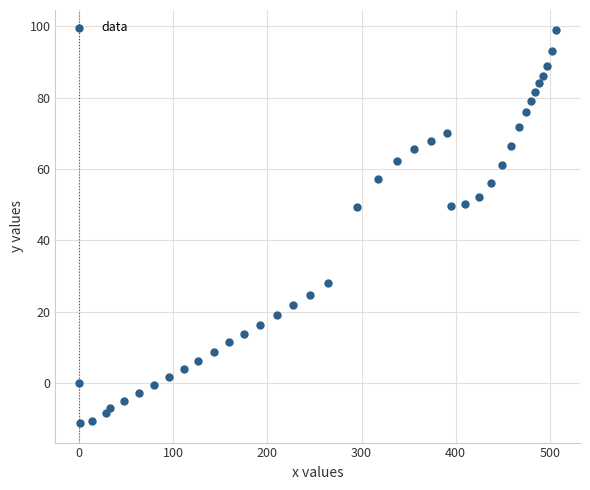

What is the range of X values (max minus min)?

506.9